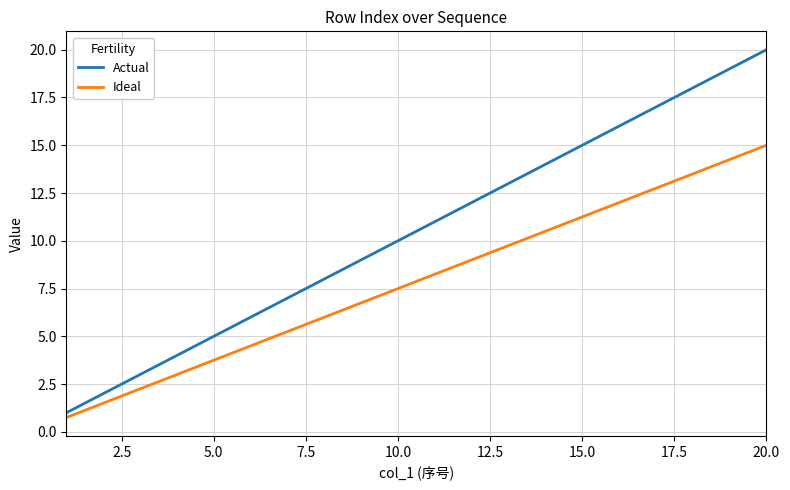

What is the maximum value shown in the chart?

20.0